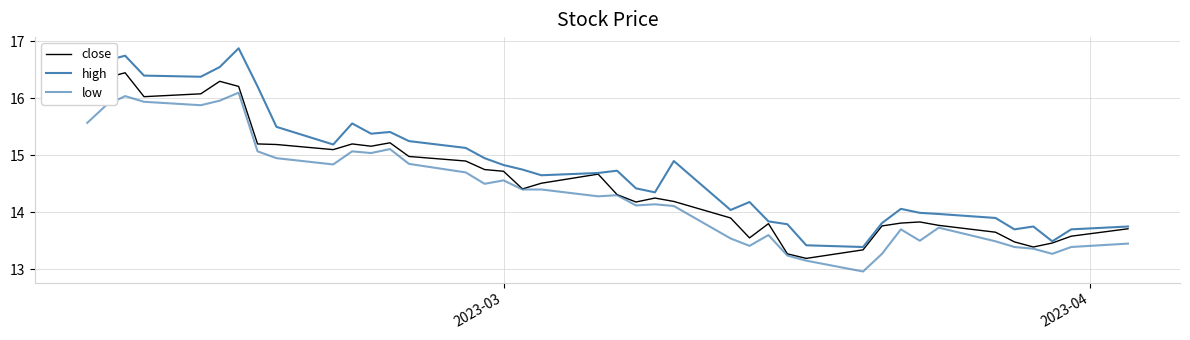

What is the lowest value of the low series?

13.0